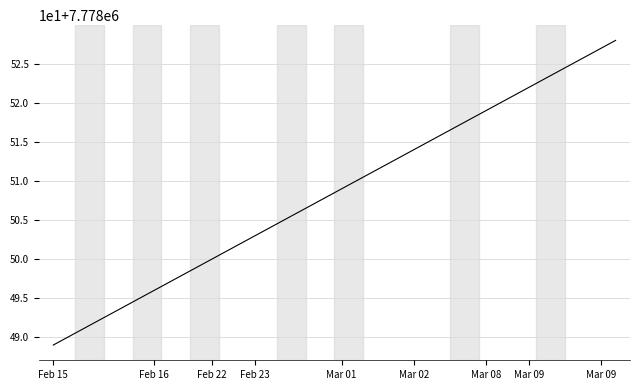

Is this an area chart (filled region under the line)?

No